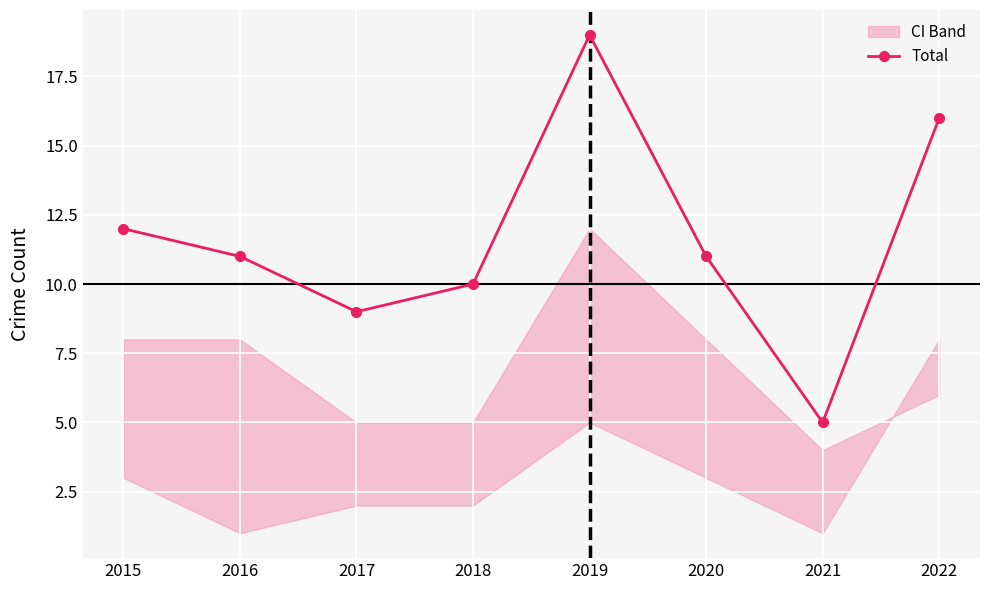

Count the number of categories in the chart.

8